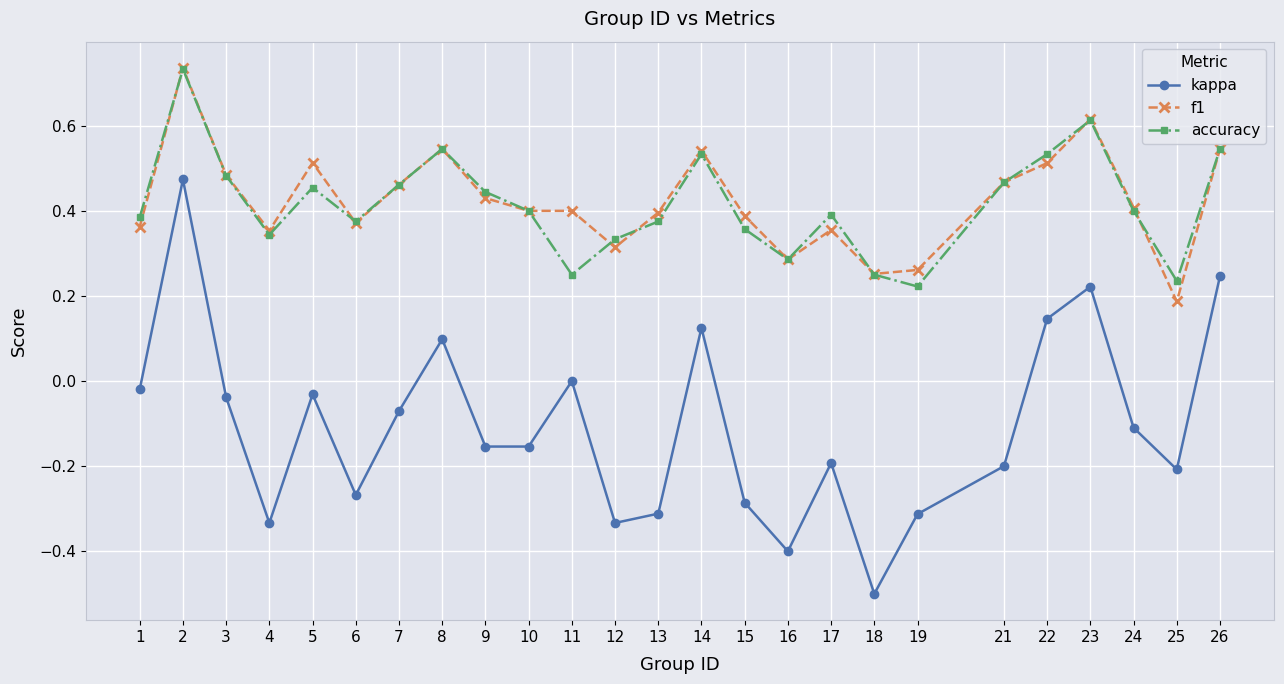

True or false: kappa and accuracy cross at least once.

False